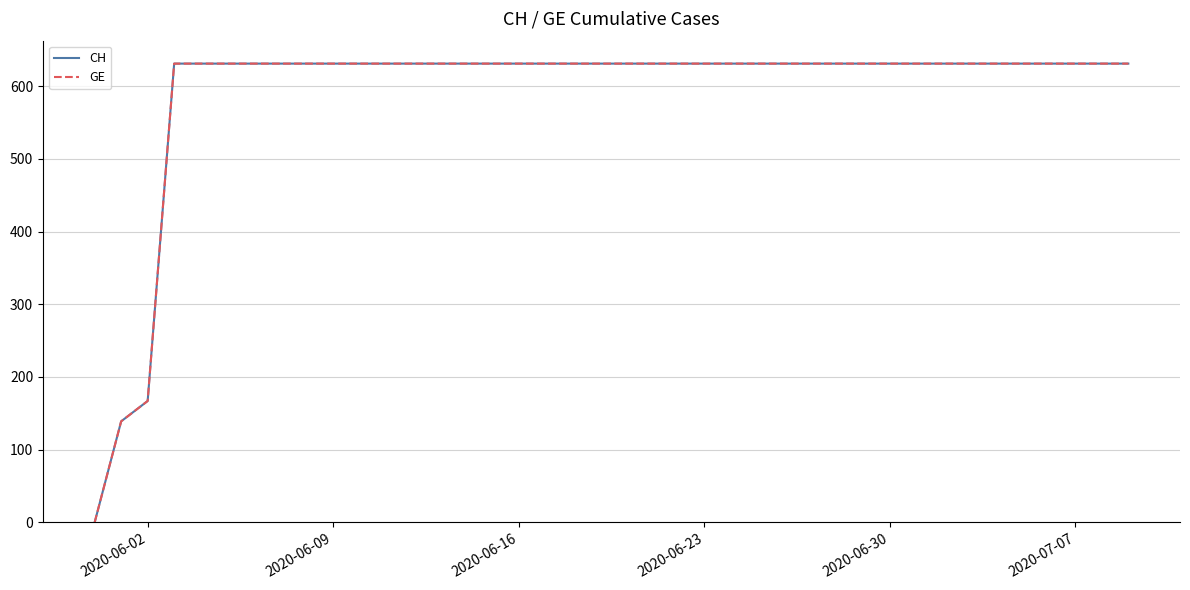

Does the chart display data point markers on the line(s)?

No